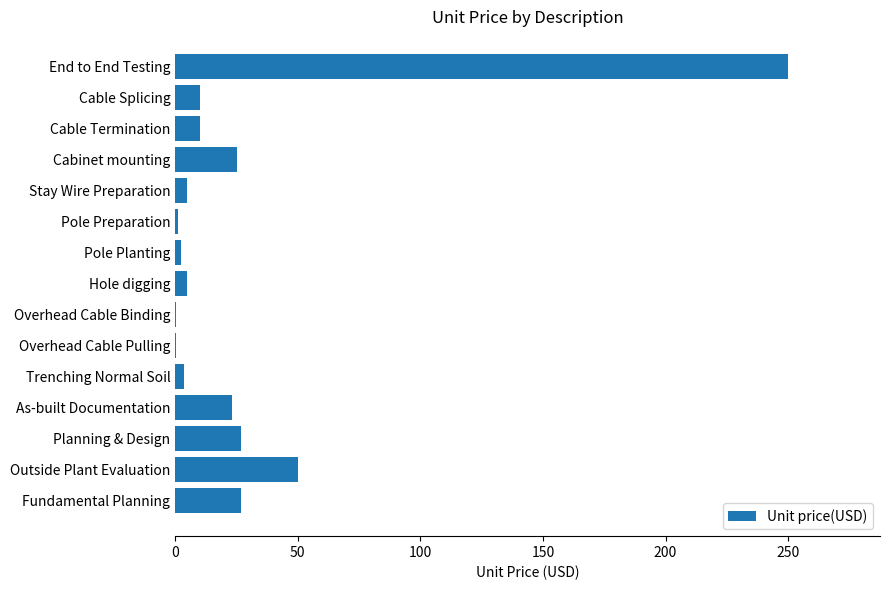

Where is the data nearest to the value 125?

Outside Plant Evaluation